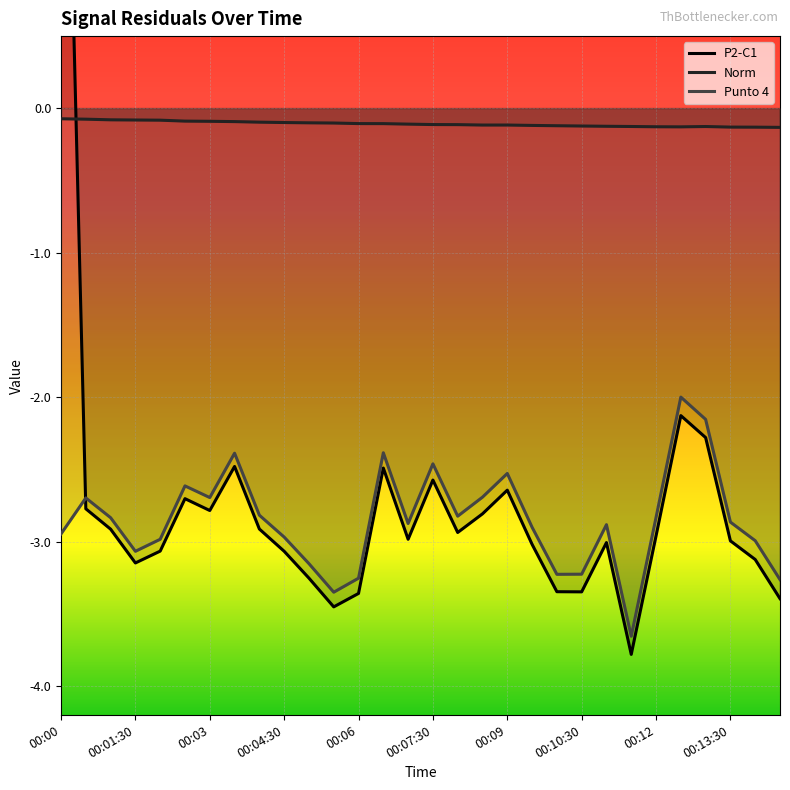

Is it true that Norm equals -0.1 at 00:06?

True